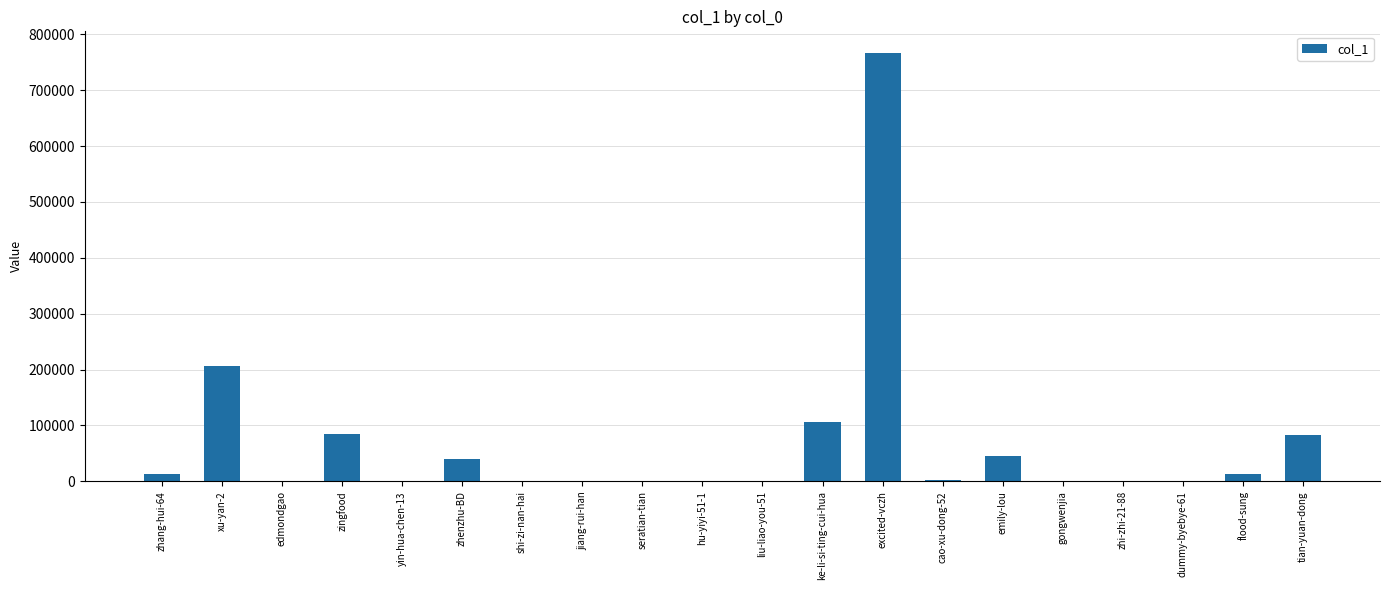

The chart shows a value of 44836 at emily-lou. True or false?

True